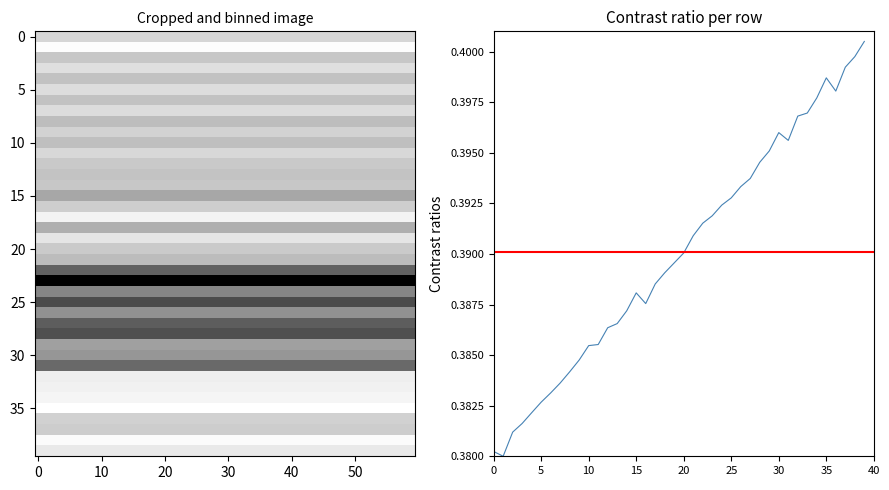

The chart shows a value of 0.6 at 30. True or false?

False